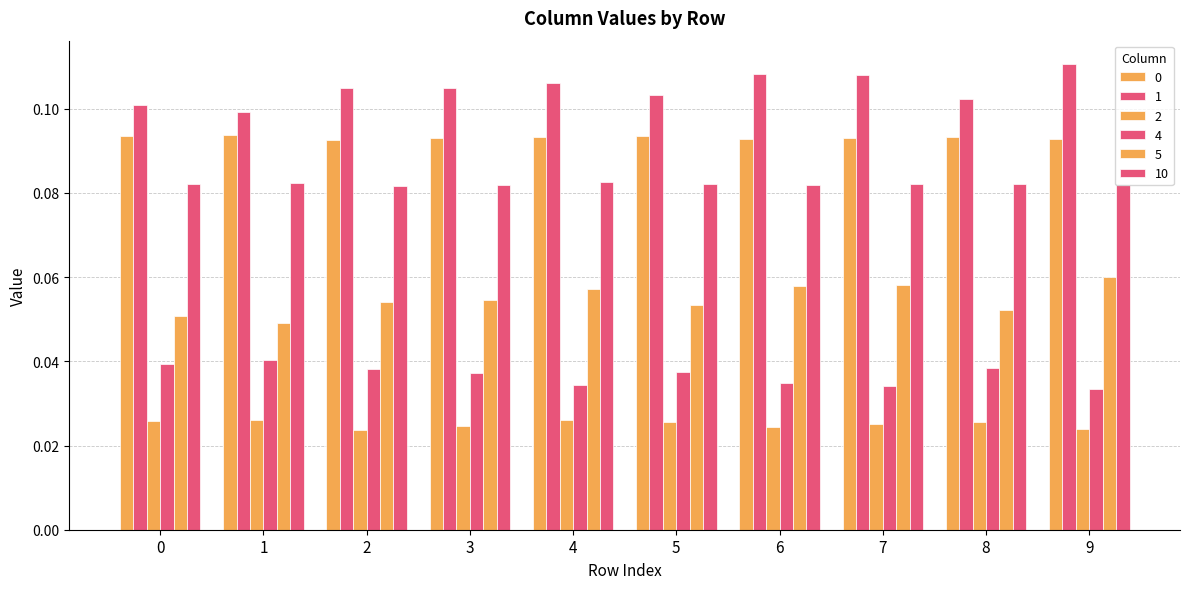

How many data points does each series have?

10